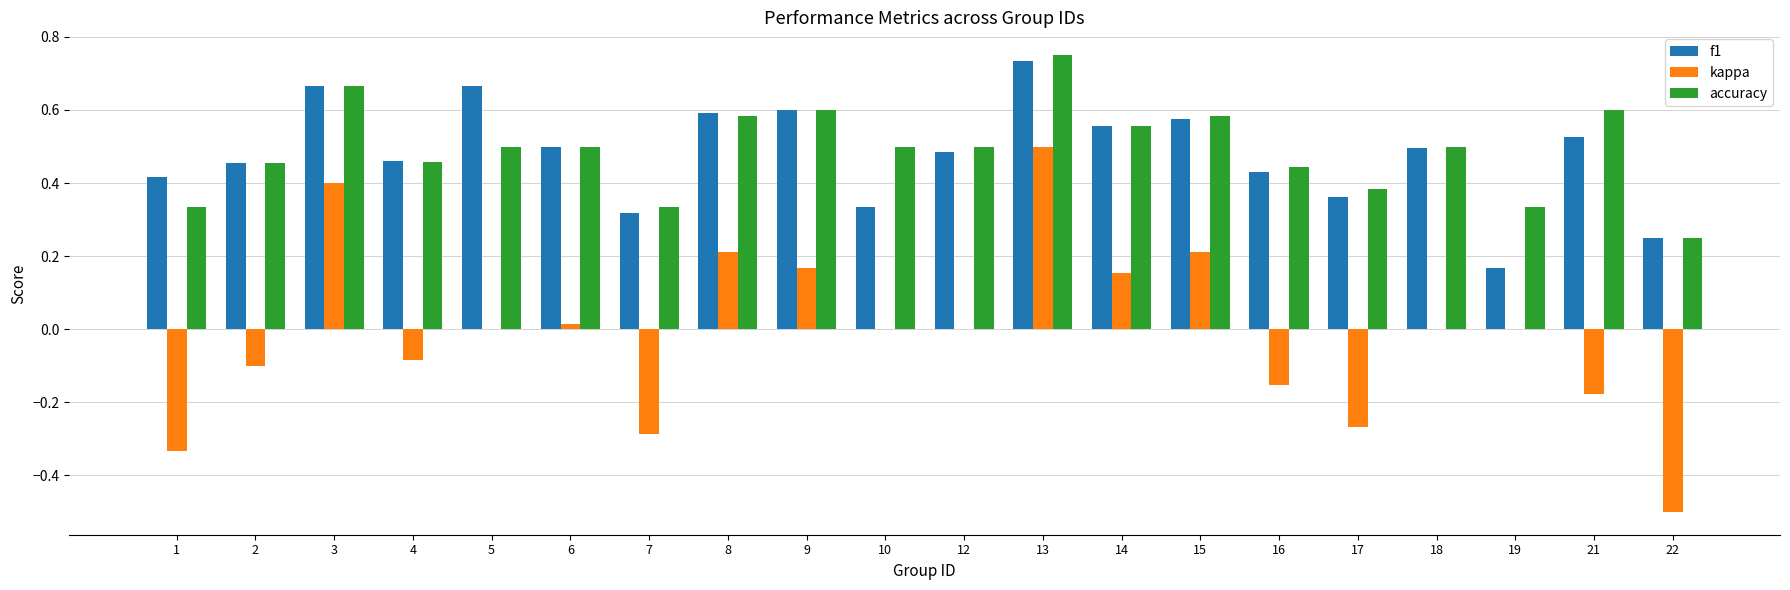

Which category has the highest value in the accuracy series?

13